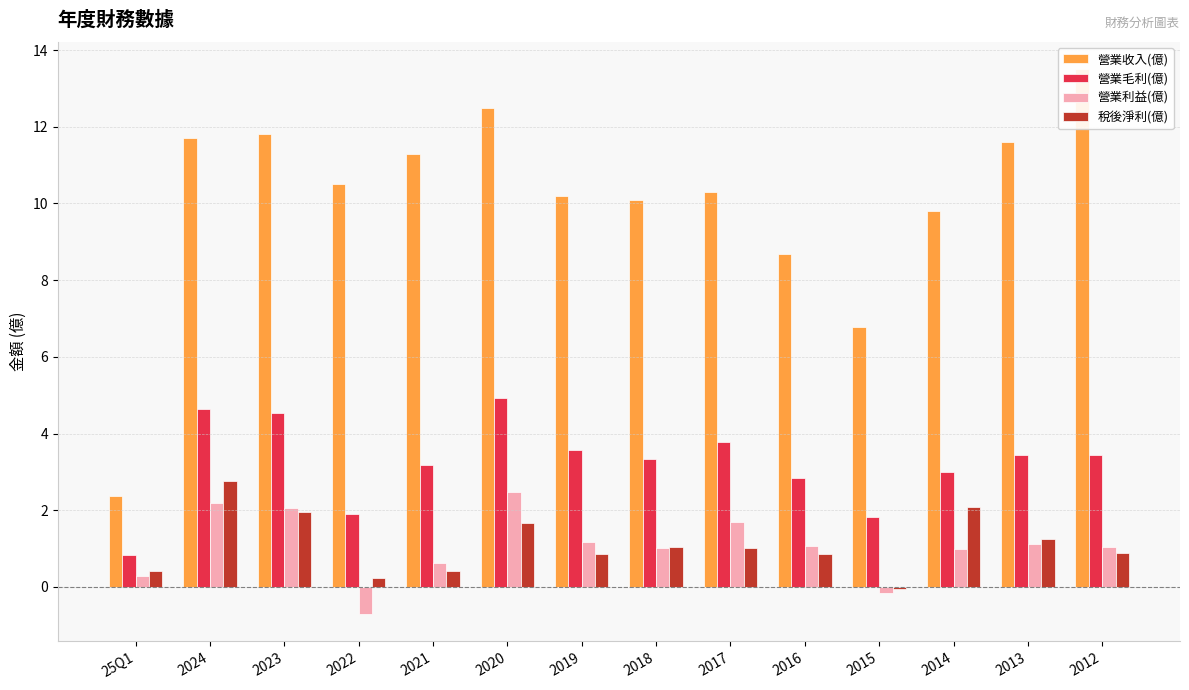

What is the minimum value for 營業利益(億)?

-0.7